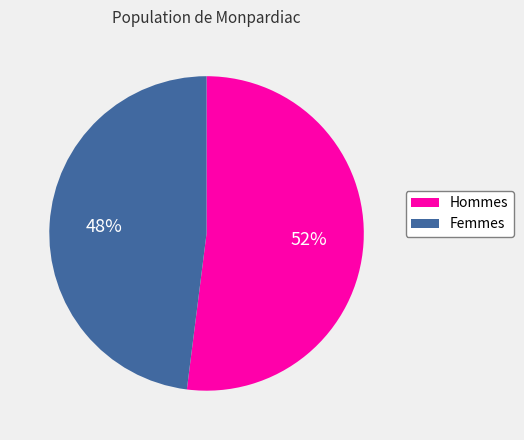

Does any single category account for the majority?

Yes